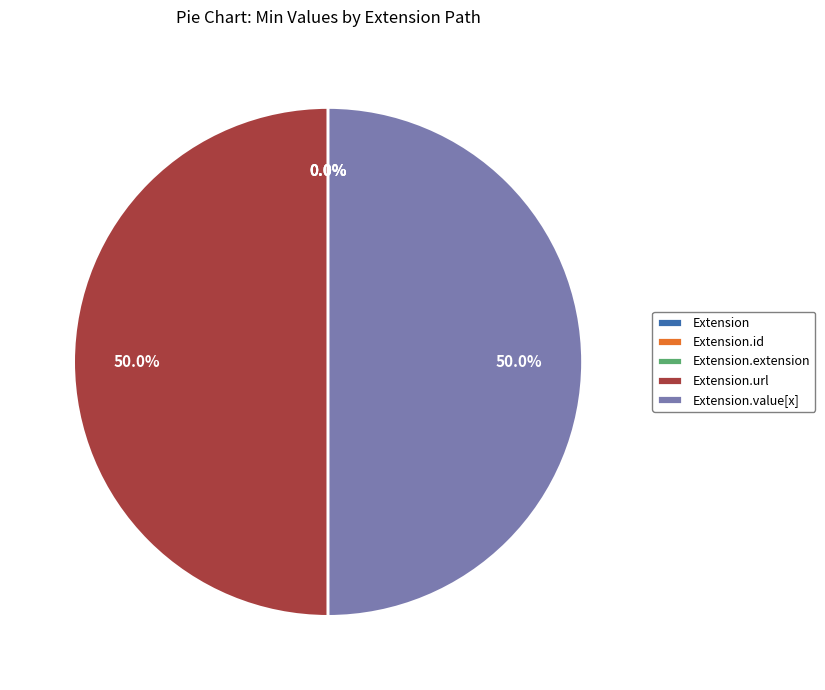

Combined, do Extension.value[x] and Extension.extension account for over 50%?

No